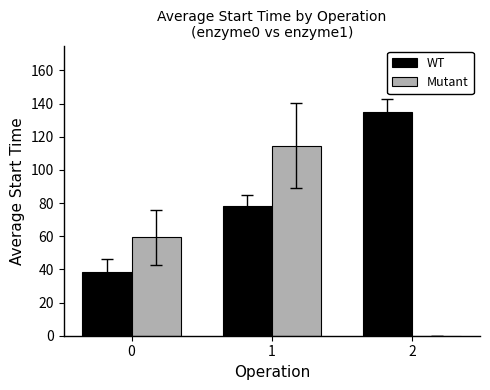

Reading left to right, list all the values displayed in this chart.

WT: 38.4	78.2	134.8
Mutant: 59.5	114.7	0.0